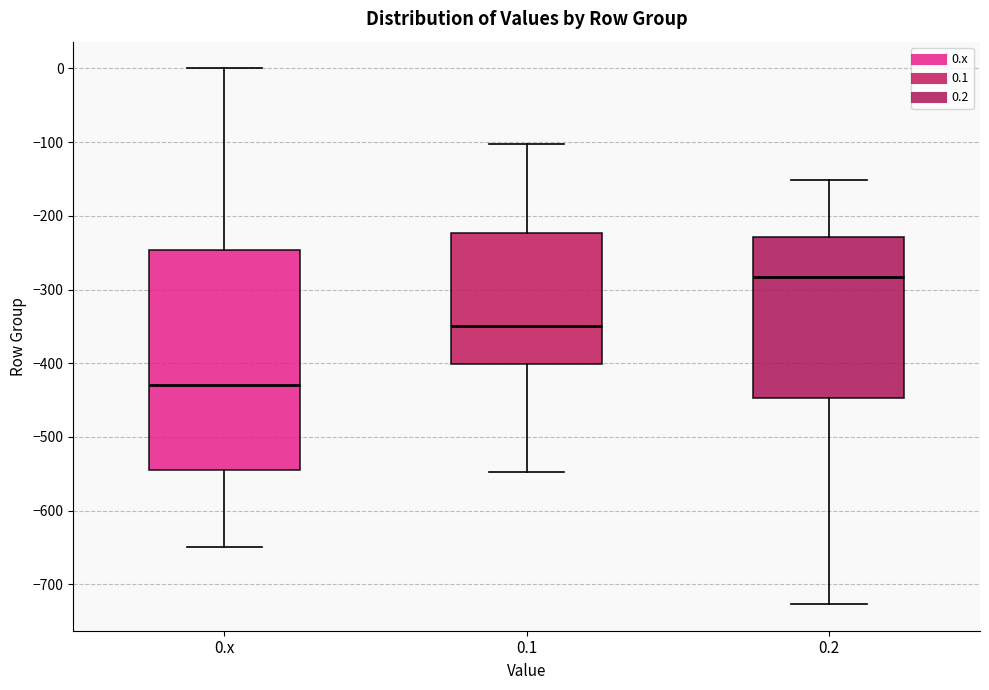

Reading left to right, read every box against the y-axis: the position of its median line, the range the box covers, and the ends of its whiskers. The values are not printed on the chart, so give them approximately, as read against the axis.

0.x: median -430, box -540 to -250, whiskers -650 to 0
0.1: median -350, box -400 to -220, whiskers -550 to -100
0.2: median -280, box -450 to -230, whiskers -730 to -150